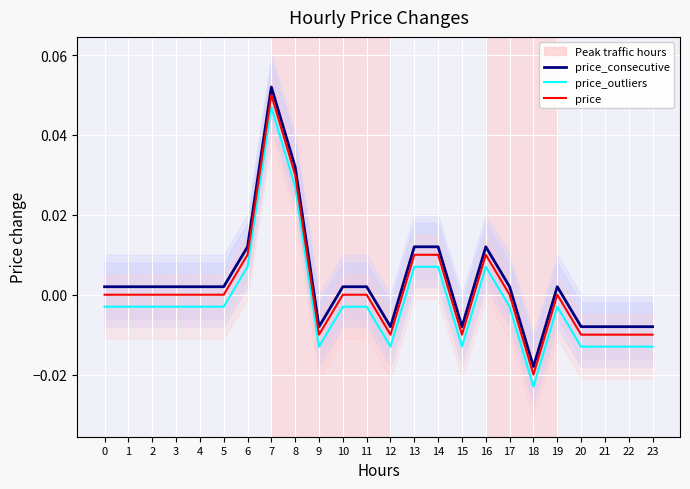

The value of price at 7 is 0.1. True or false?

False